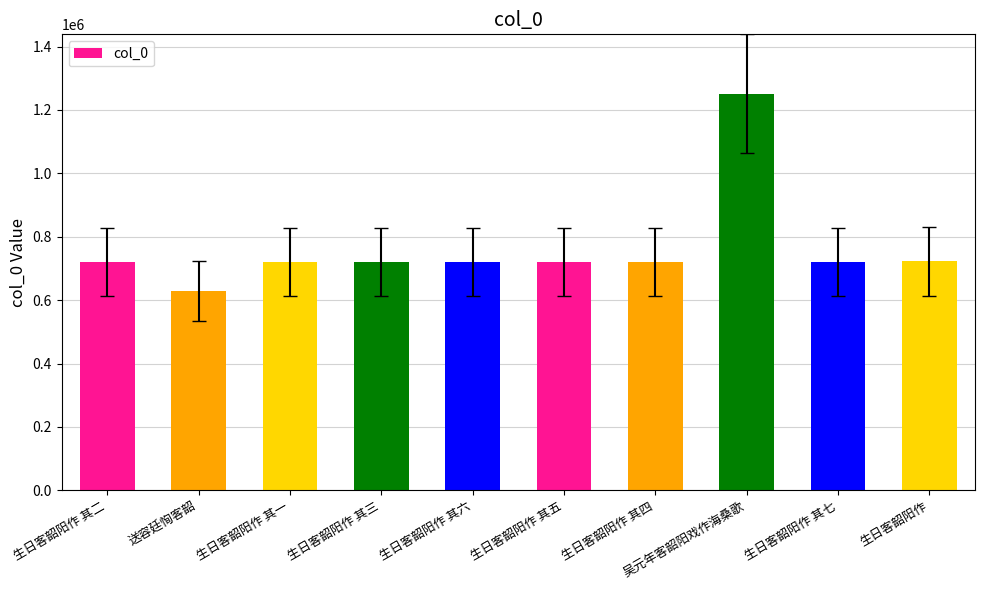

Which category has the highest value across all series?

吴元年客韶阳戏作海桑歌